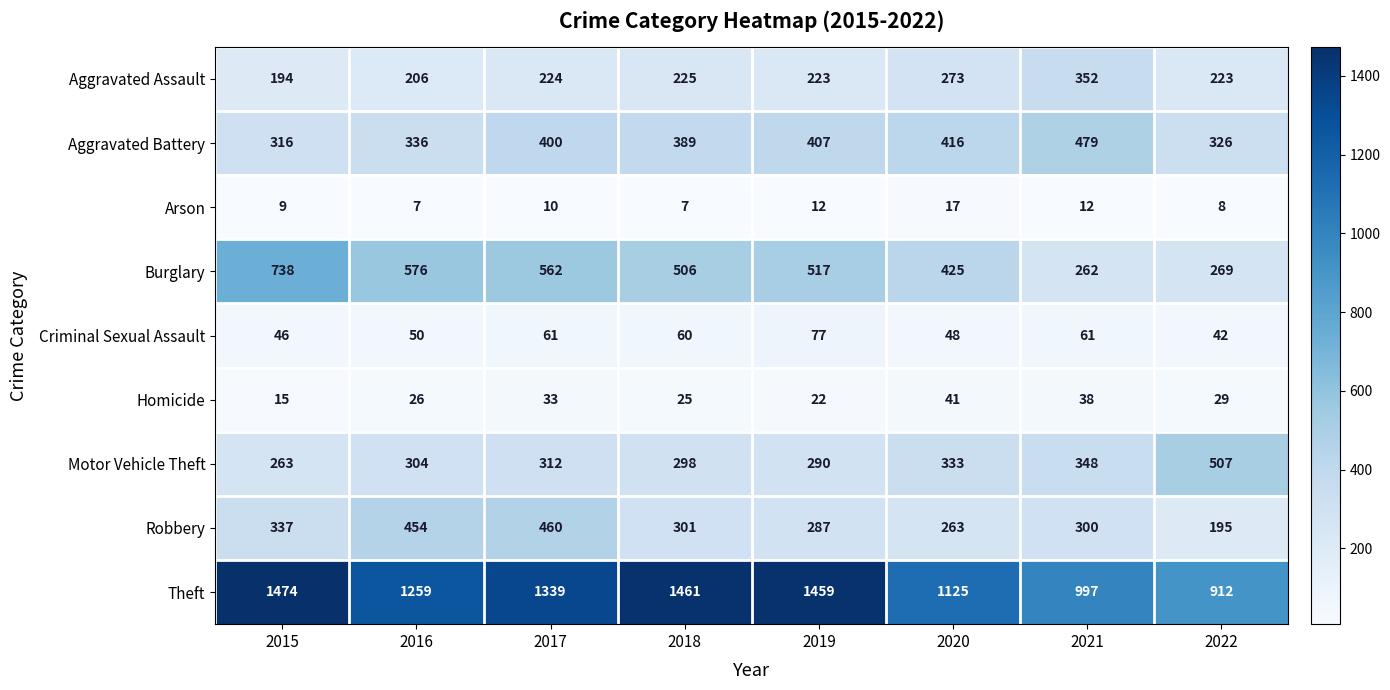

What is the difference between the Motor Vehicle Theft values at 2016 and 2020?

29